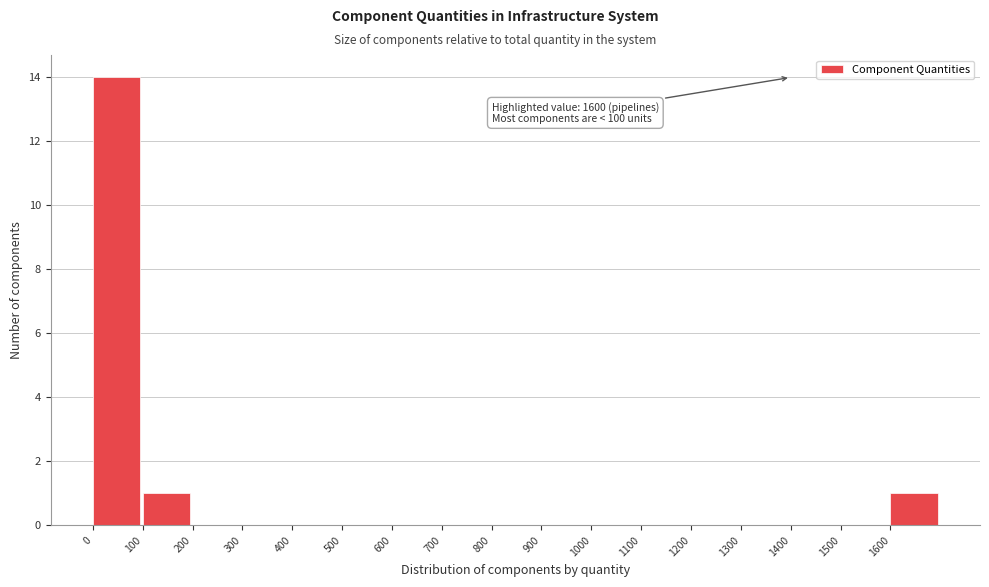

Over which range of the x-axis is the bar tallest?

0 to 100